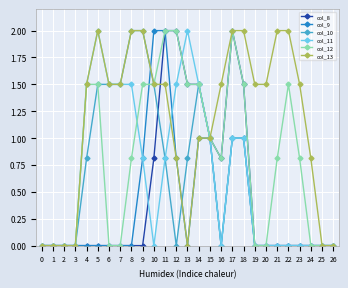

What is the difference between the highest and lowest values at 20?

1.5